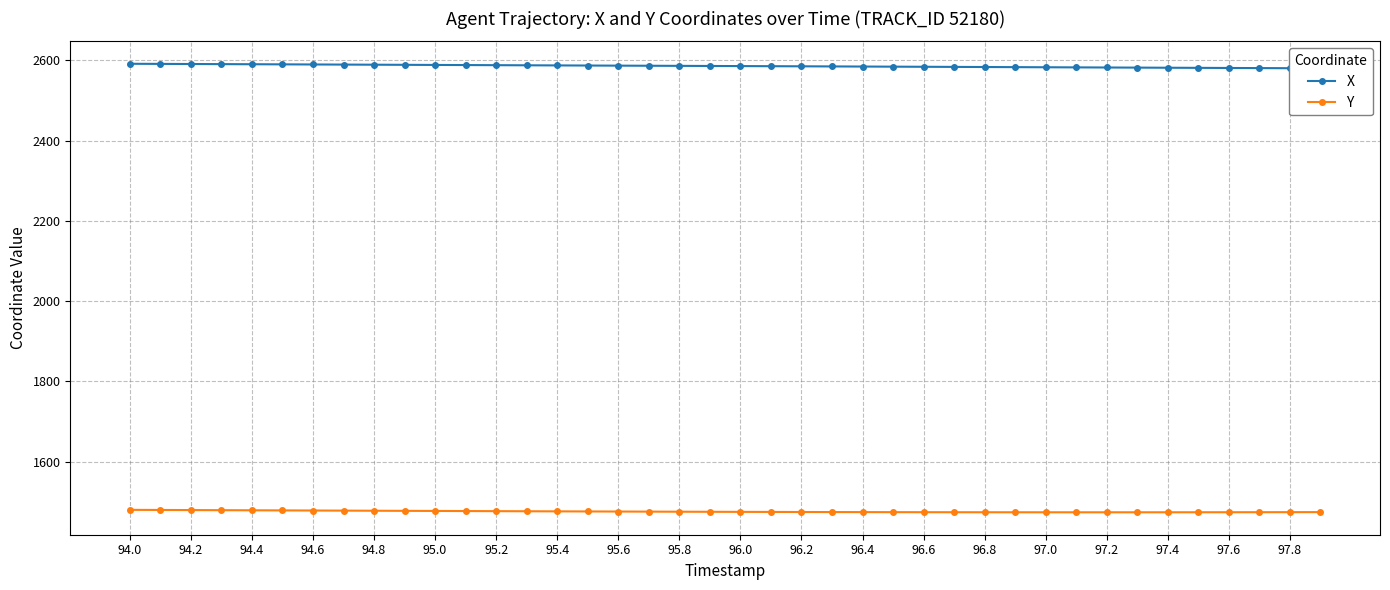

What is the value of the Y point at the 22nd from the left?

1474.3